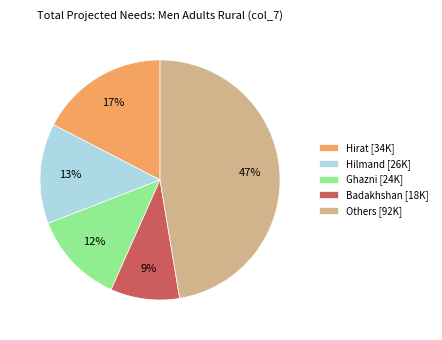

To the nearest percent, what is the average slice percentage?

20%